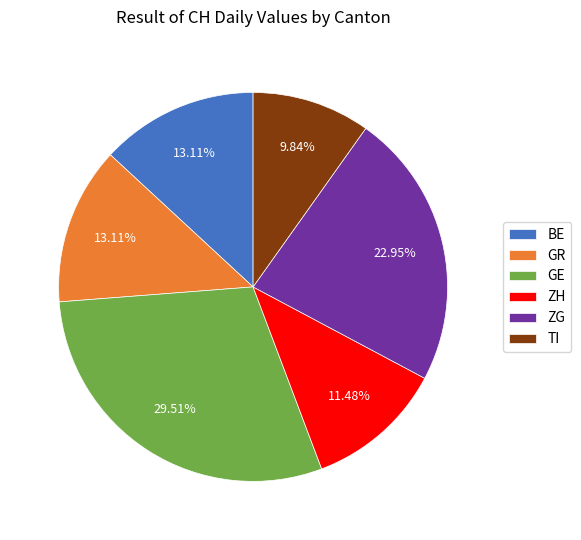

How many segments does this pie chart have?

6